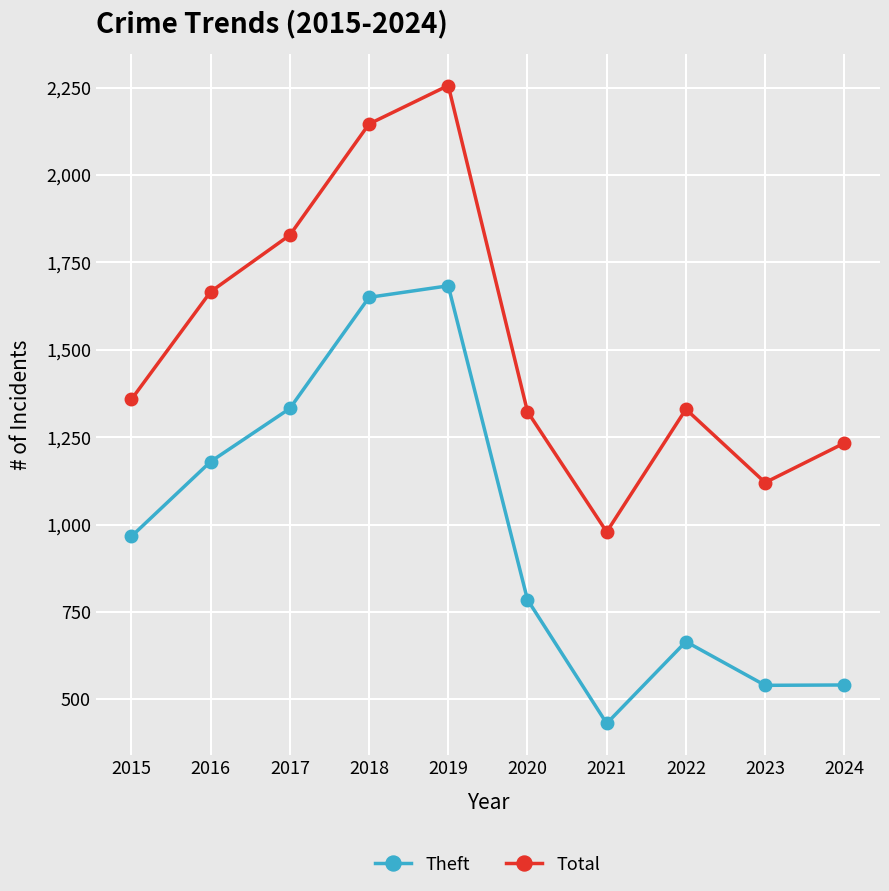

The Total series shows 981 at 2016. True or false?

False